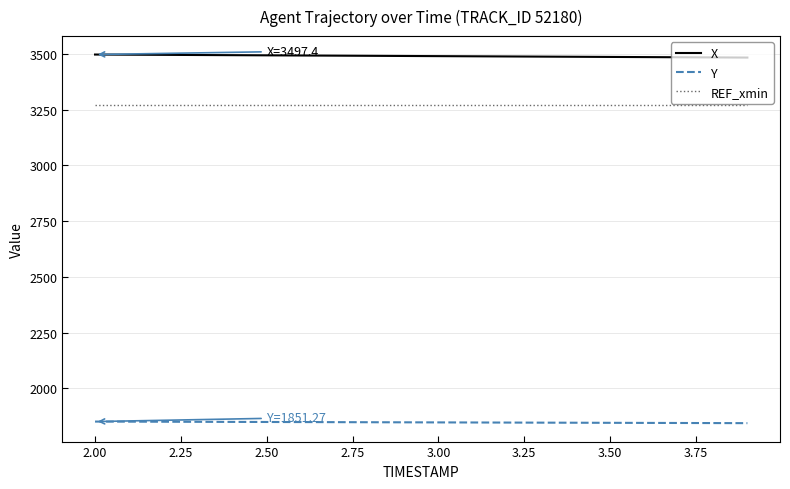

Which series has the largest total across all categories?

X